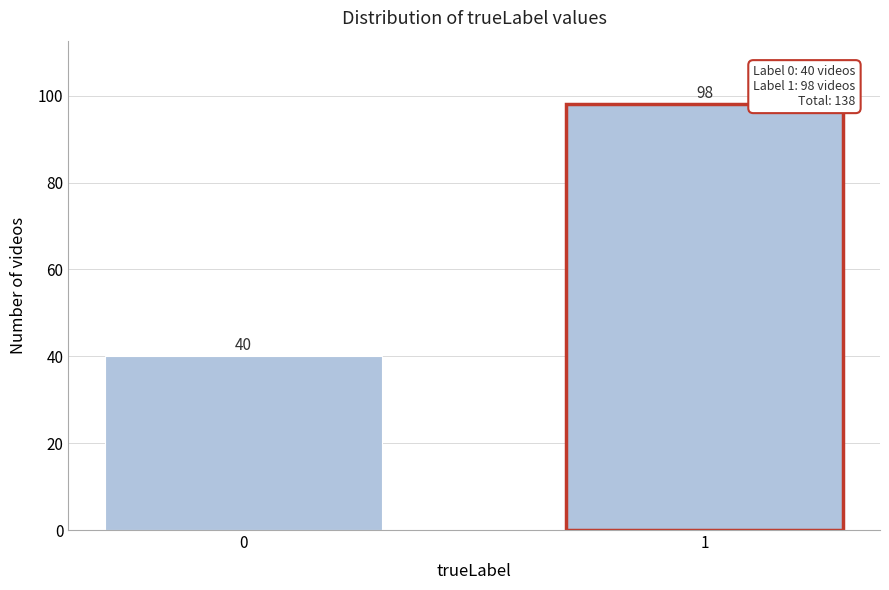

Reading right to left, extract all data points from this chart.

1=98	0=40